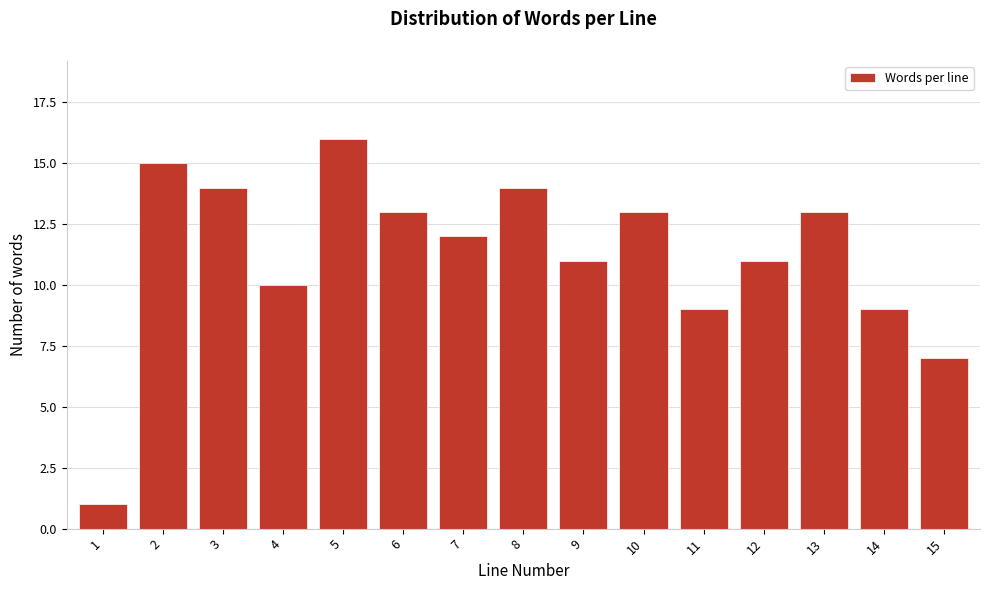

Reading left to right, what are all the values shown in this chart?

1	15	14	10	16	13	12	14	11	13	9	11	13	9	7